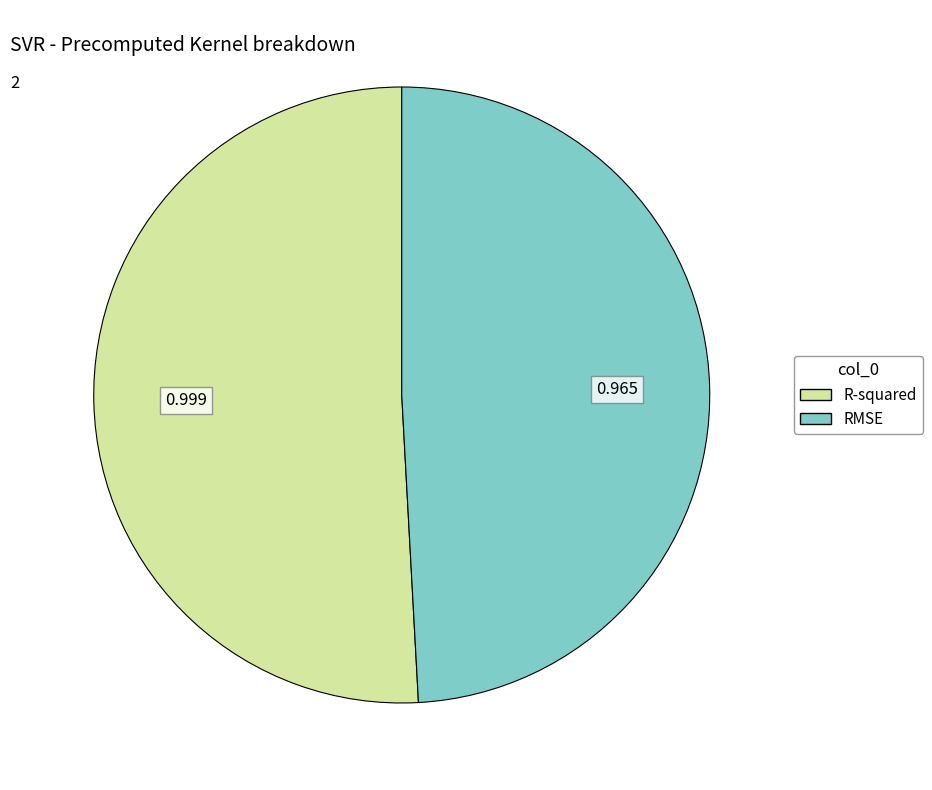

Which has a higher value, R-squared or RMSE?

R-squared